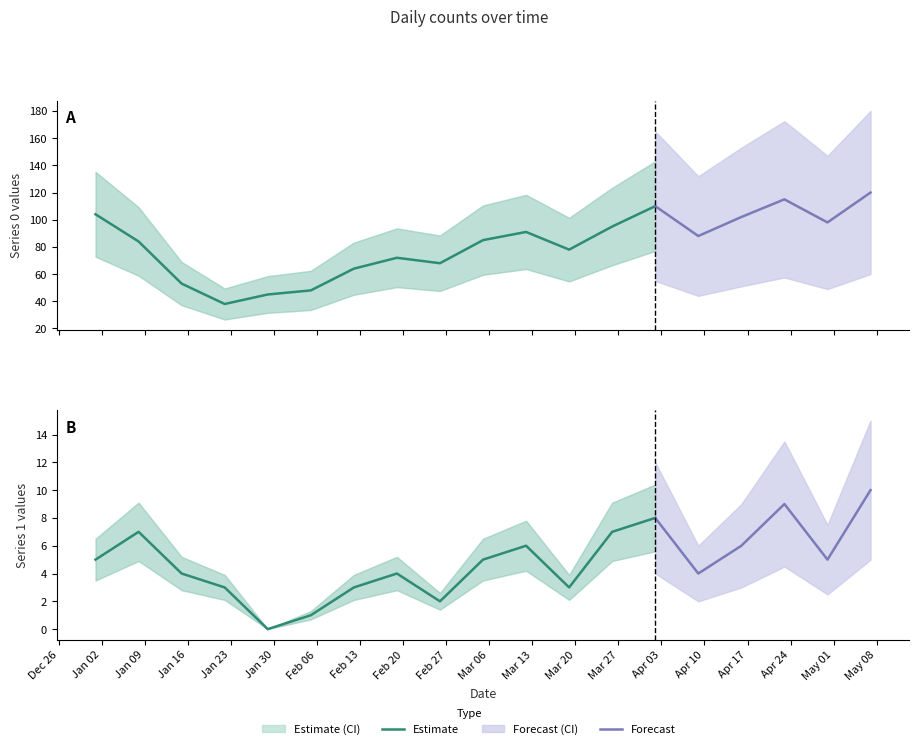

Does the chart have visible grid lines?

No